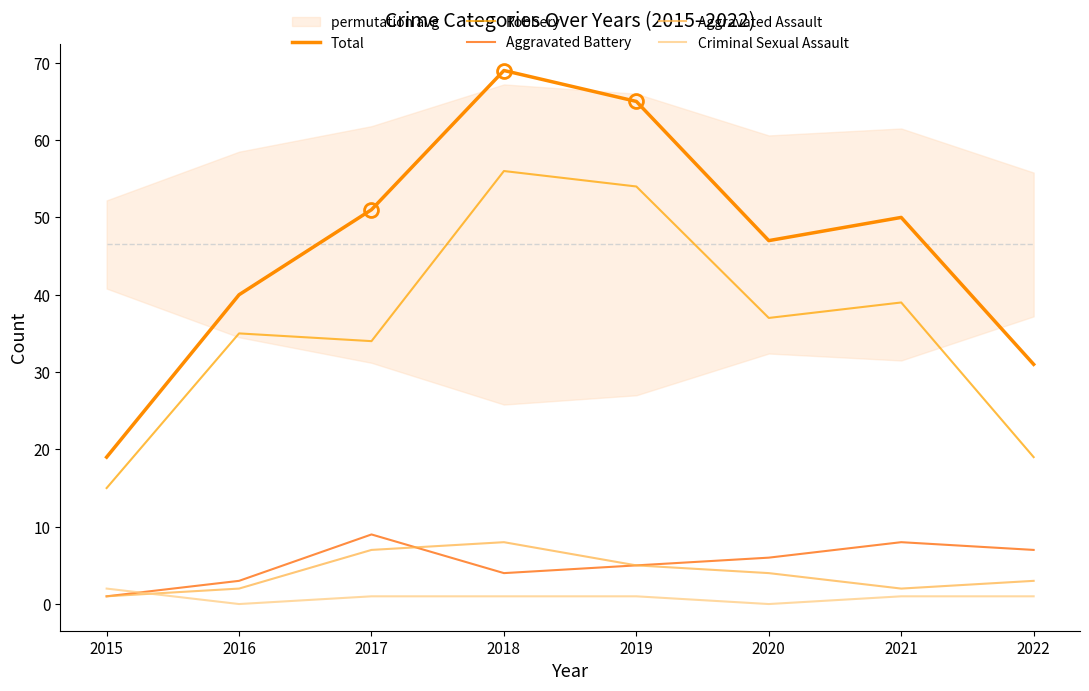

Reading right to left, what are all the values shown in this chart?

Total: 2022=31	2021=50	2020=47	2019=65	2018=69	2017=51	2016=40	2015=19
Robbery: 2022=19	2021=39	2020=37	2019=54	2018=56	2017=34	2016=35	2015=15
Aggravated Battery: 2022=7	2021=8	2020=6	2019=5	2018=4	2017=9	2016=3	2015=1
Aggravated Assault: 2022=3	2021=2	2020=4	2019=5	2018=8	2017=7	2016=2	2015=1
Criminal Sexual Assault: 2022=1	2021=1	2020=0	2019=1	2018=1	2017=1	2016=0	2015=2